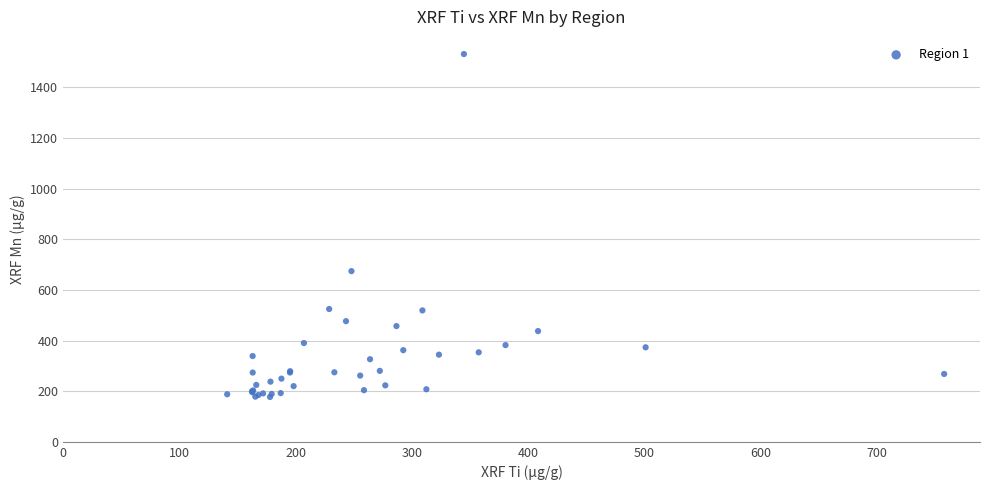

What Y value in the scatter plot is closest to 854?

674.4